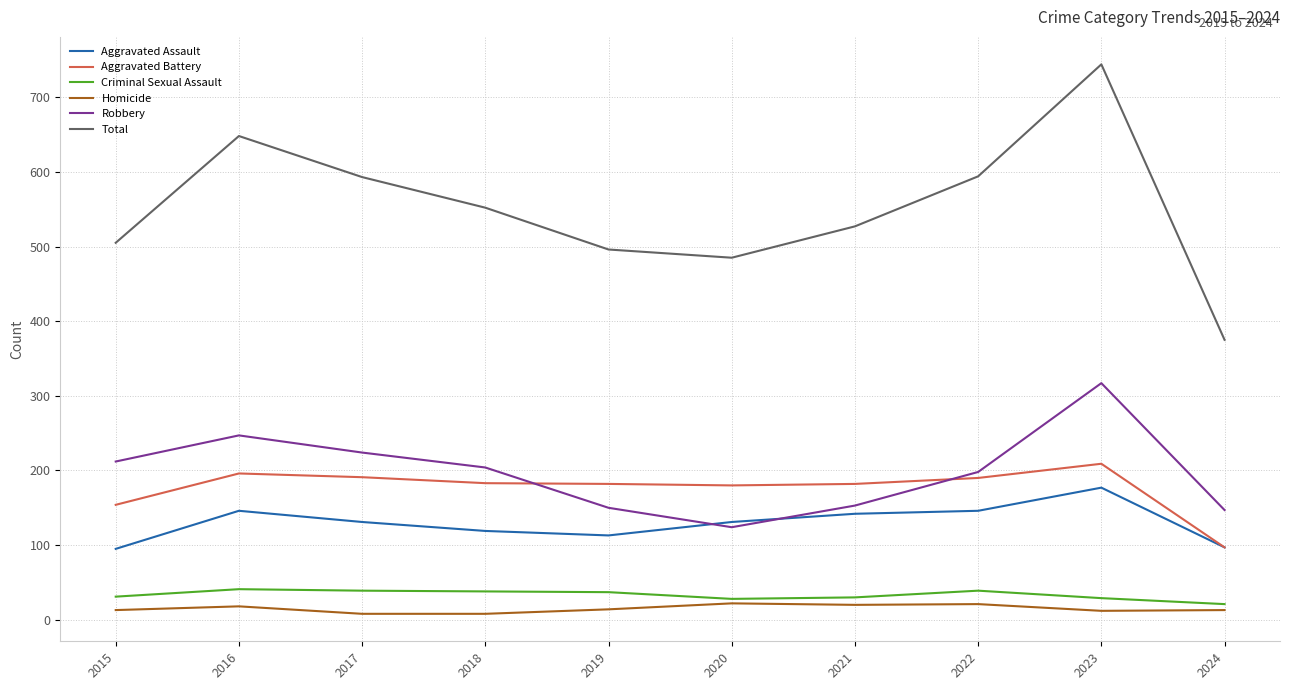

Count the number of data series in this chart.

6